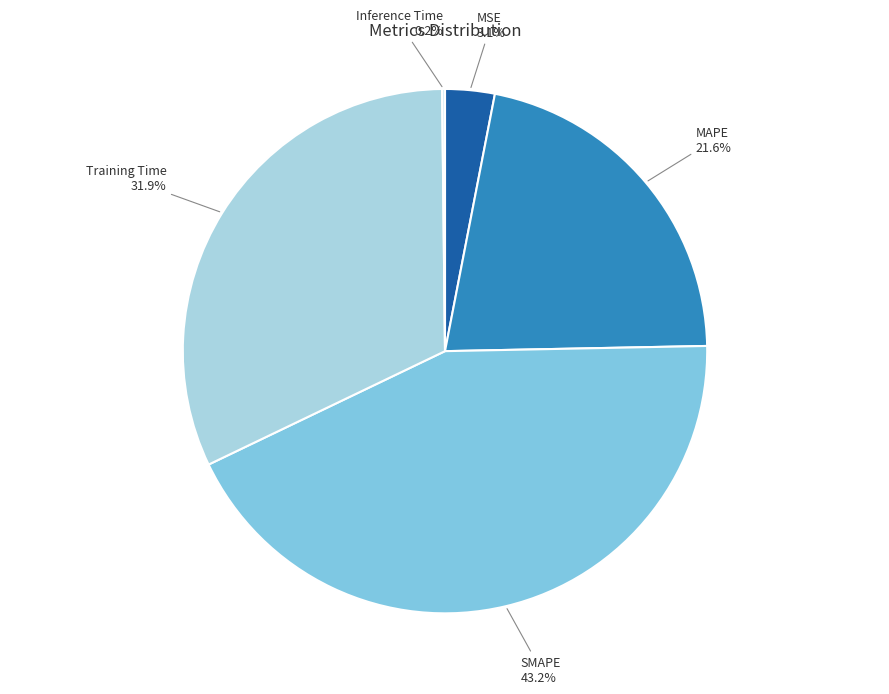

To the nearest percent, what portion does MAPE represent?

22%